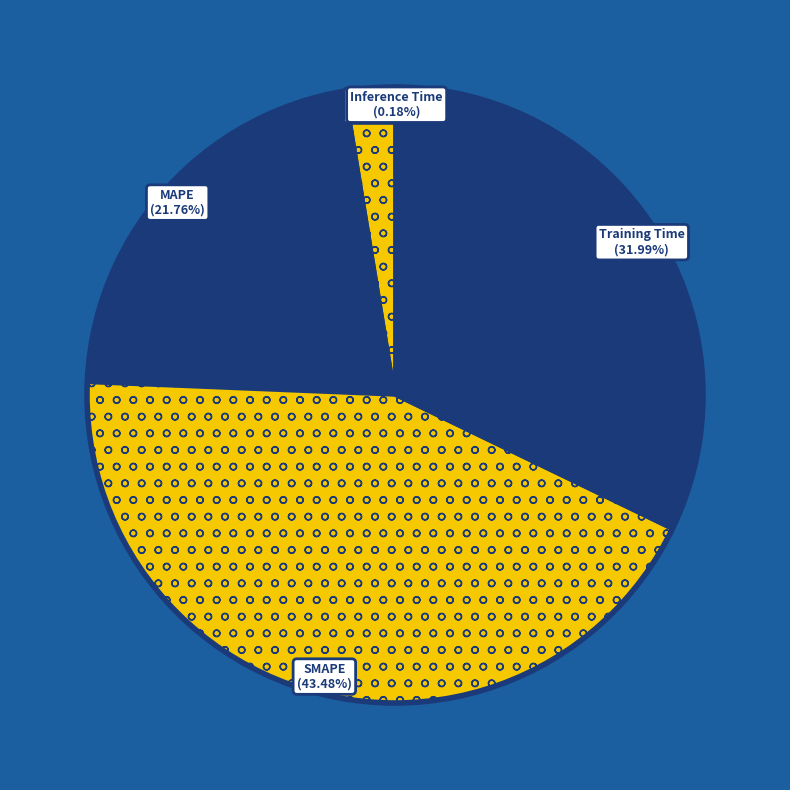

What is the largest slice in the pie chart?

SMAPE